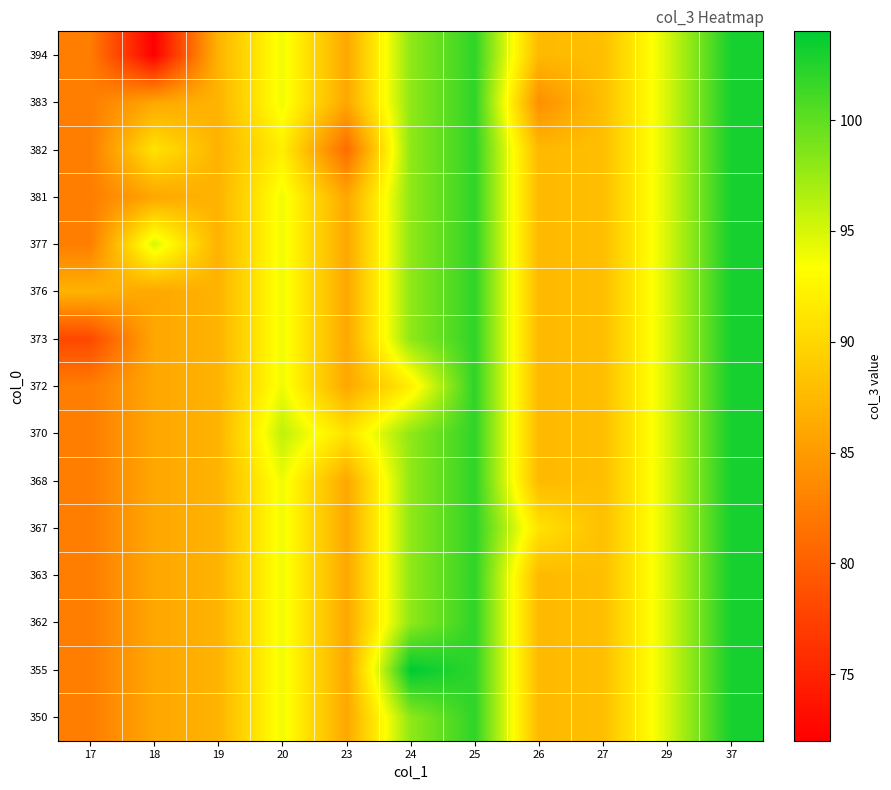

Between 37 and 23, which is larger?

37